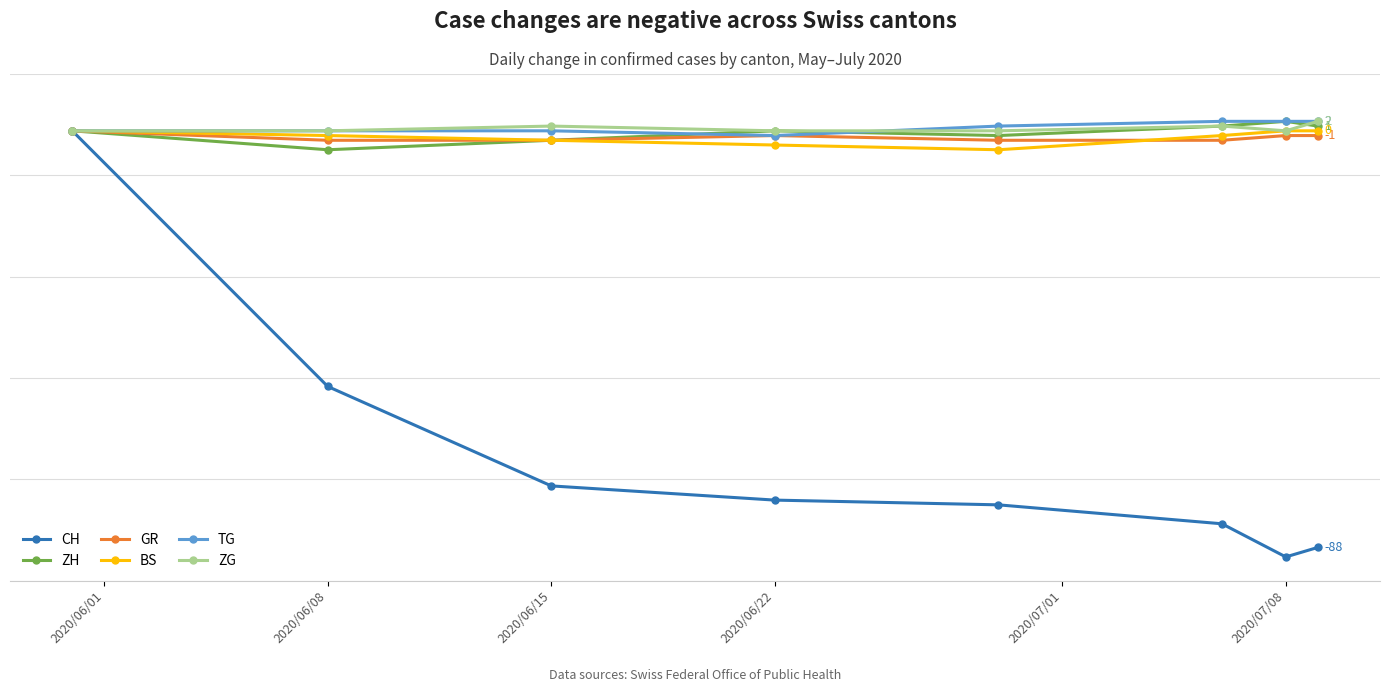

What are all the series names shown in the legend?

CH, ZH, GR, BS, TG, ZG